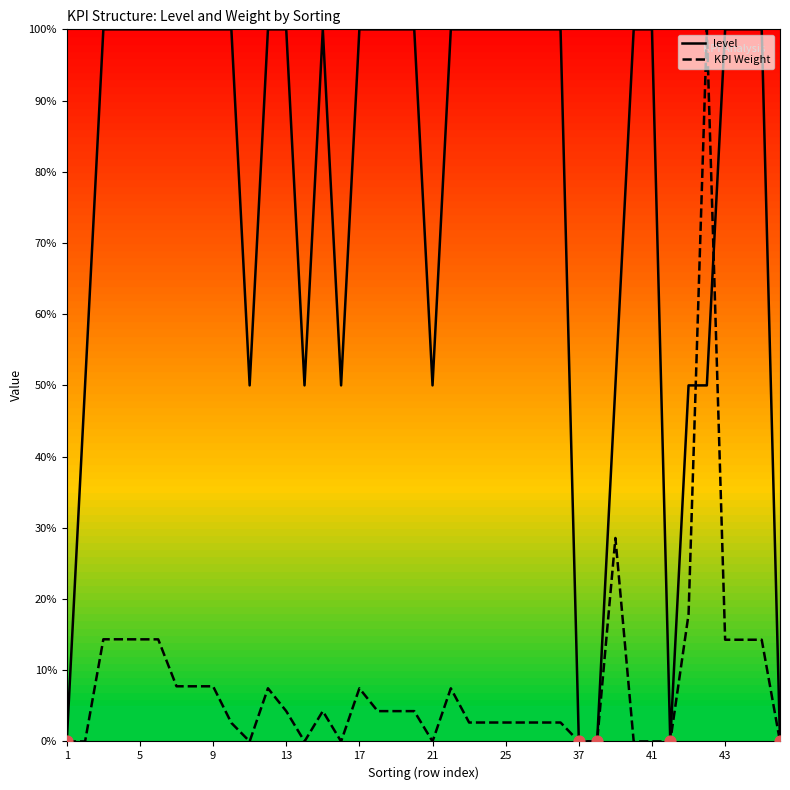

What are all the series names shown in the legend?

level, KPI Weight